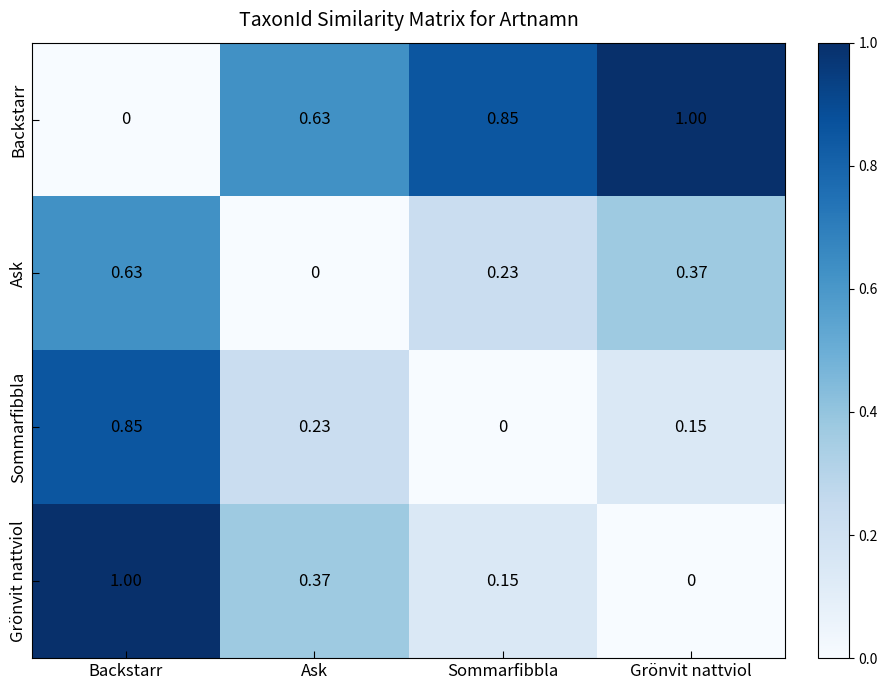

Is the value of Ask at Grönvit nattviol greater than the value of Grönvit nattviol at Sommarfibbla?

Yes